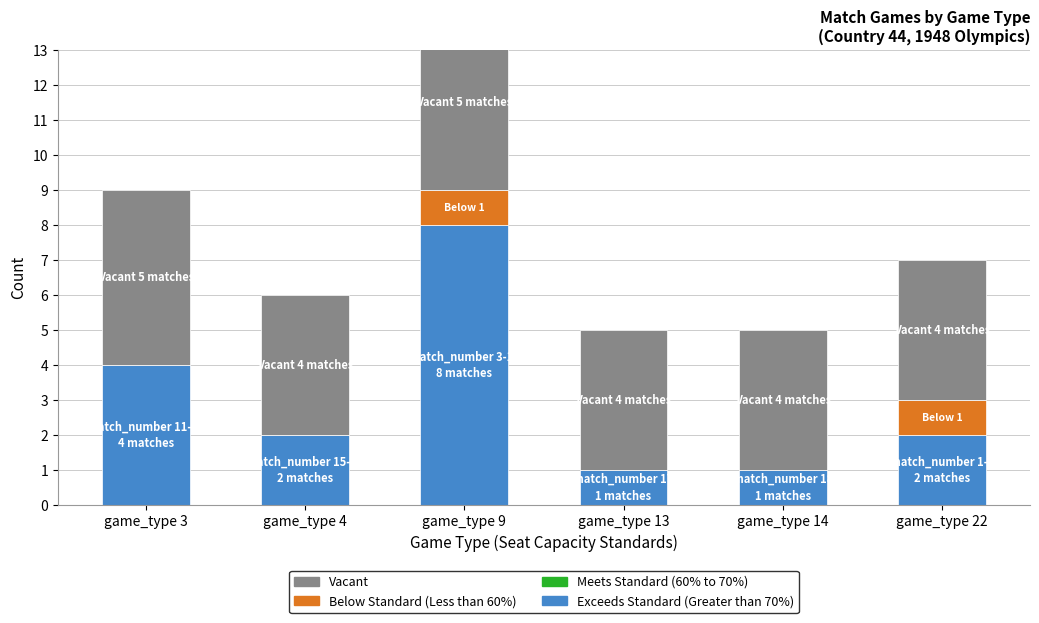

What is the spread (max minus min) of values at game_type 3?

5